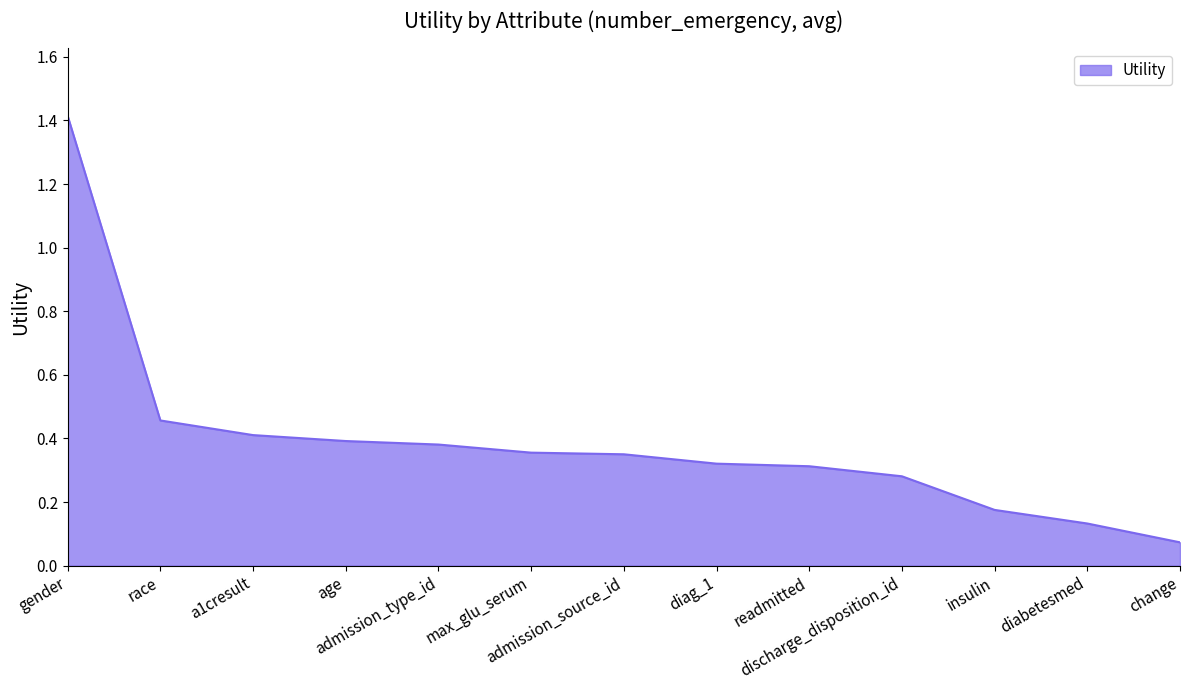

What is the maximum value shown in the chart?

1.4